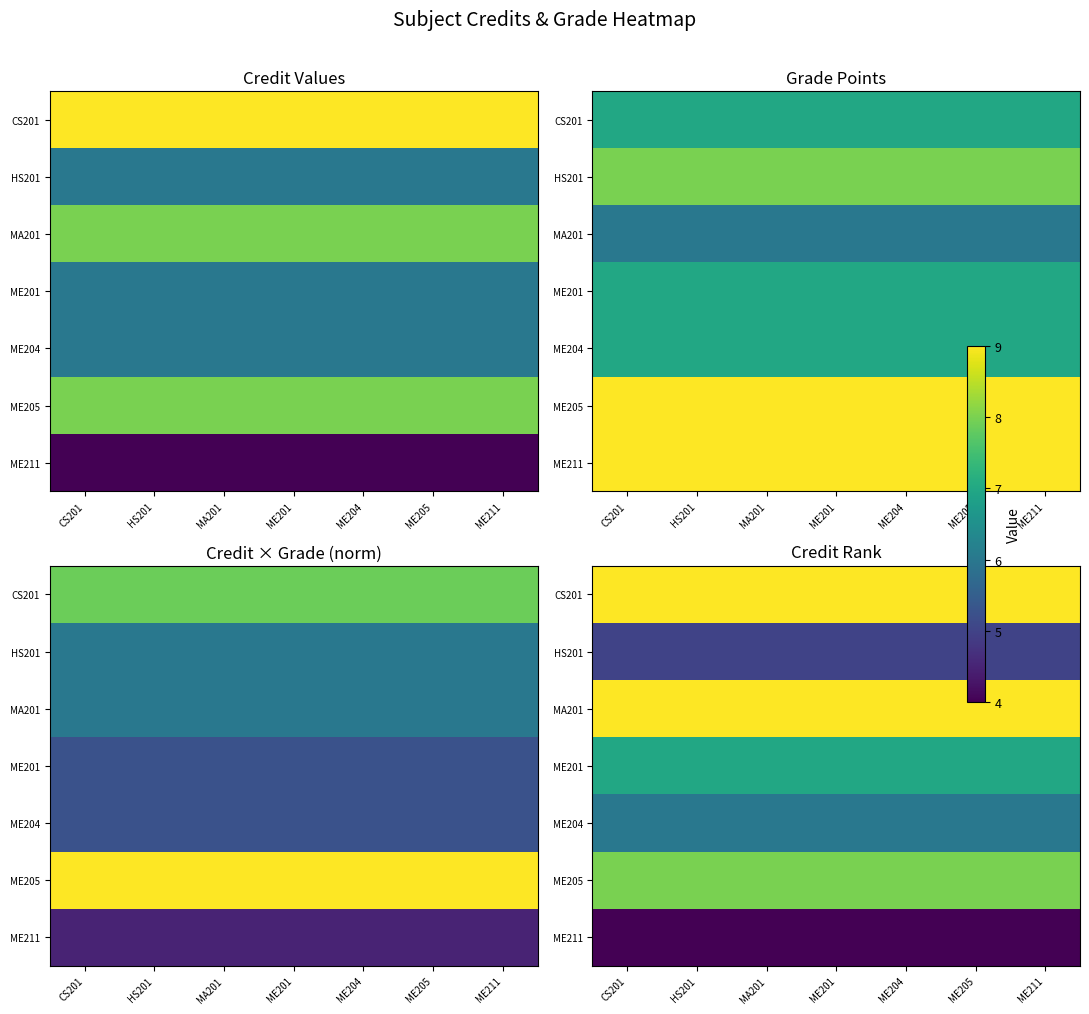

Count the number of categories in the chart.

7